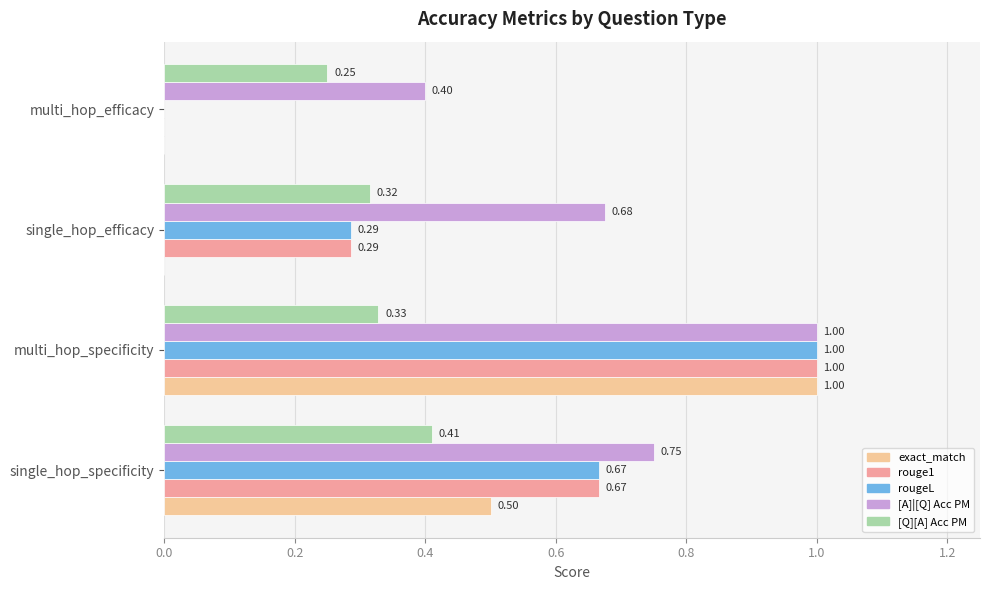

What is the total value across all series at multi_hop_specificity?

4.3